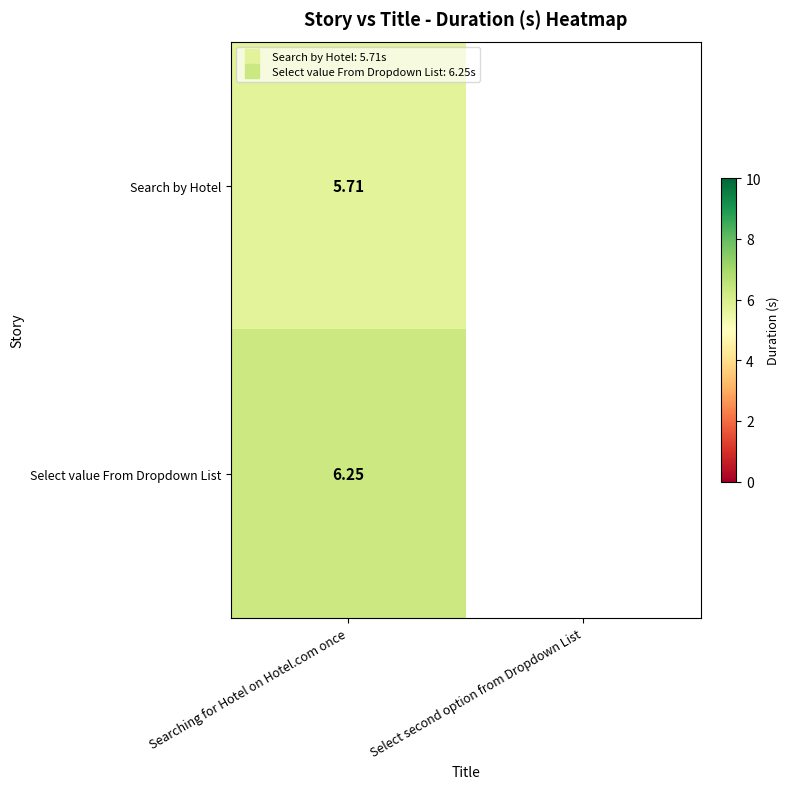

Which has a higher value, Select second option from Dropdown List or Searching for Hotel on Hotel.com once?

Searching for Hotel on Hotel.com once